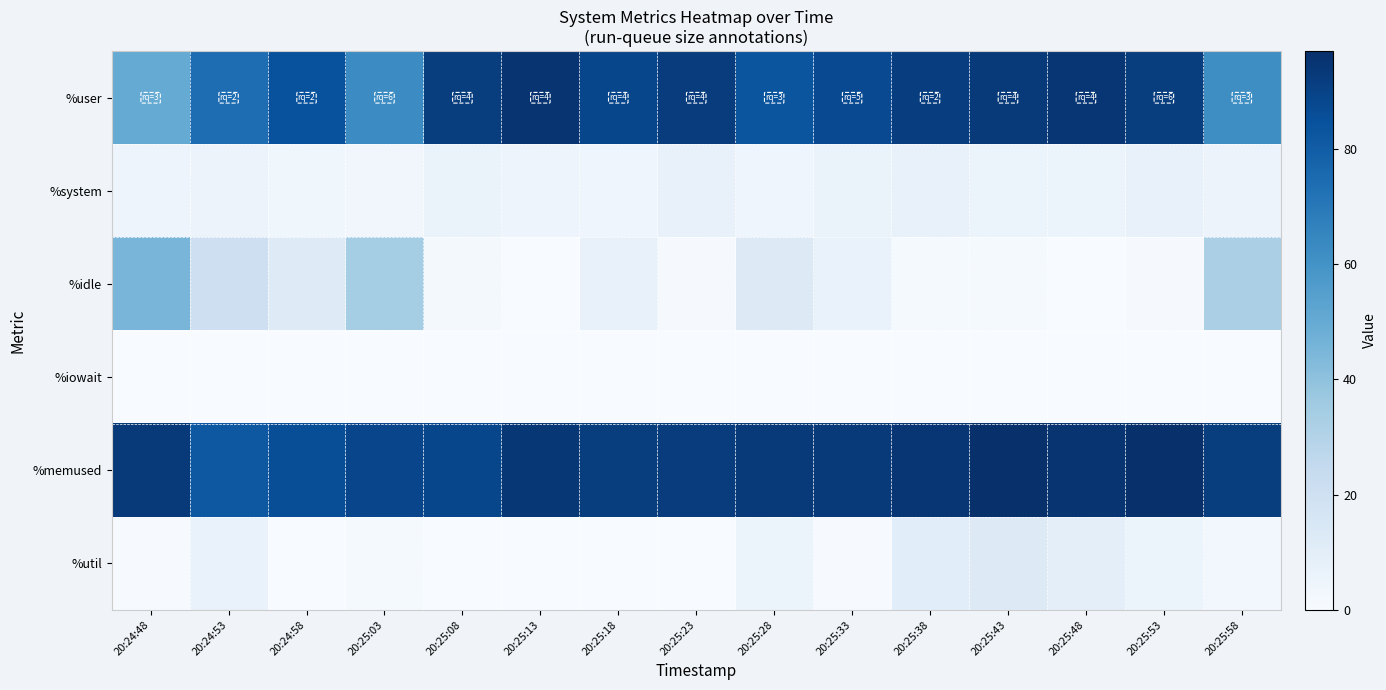

Reading right to left, extract all data points from this chart.

%user: 20:25:58=62.0	20:25:53=91.9	20:25:48=94.6	20:25:43=92.8	20:25:38=91.4	20:25:33=87.1	20:25:28=83.2	20:25:23=92.2	20:25:18=88.6	20:25:13=95.3	20:25:08=91.8	20:25:03=62.5	20:24:58=84.7	20:24:53=73.9	20:24:48=50.0
%system: 20:25:58=5.6	20:25:53=7.1	20:25:48=5.2	20:25:43=5.7	20:25:38=7.4	20:25:33=6.2	20:25:28=4.2	20:25:23=6.9	20:25:18=4.0	20:25:13=4.6	20:25:08=6.3	20:25:03=3.1	20:24:58=3.4	20:24:53=5.3	20:24:48=4.9
%idle: 20:25:58=32.3	20:25:53=1.0	20:25:48=0.2	20:25:43=1.5	20:25:38=1.2	20:25:33=6.5	20:25:28=12.6	20:25:23=0.9	20:25:18=7.4	20:25:13=0.1	20:25:08=1.9	20:25:03=34.4	20:24:58=11.9	20:24:53=20.6	20:24:48=45.1
%iowait: 20:25:58=0.1	20:25:53=0.0	20:25:48=0.0	20:25:43=0.0	20:25:38=0.0	20:25:33=0.1	20:25:28=0.0	20:25:23=0.0	20:25:18=0.0	20:25:13=0.0	20:25:08=0.0	20:25:03=0.0	20:24:58=0.0	20:24:53=0.1	20:24:48=0.0
%memused: 20:25:58=91.7	20:25:53=96.9	20:25:48=95.3	20:25:43=96.2	20:25:38=94.5	20:25:33=93.3	20:25:28=93.3	20:25:23=92.0	20:25:18=91.9	20:25:13=94.0	20:25:08=88.5	20:25:03=88.8	20:24:58=85.9	20:24:53=81.8	20:24:48=93.4
%util: 20:25:58=2.6	20:25:53=5.0	20:25:48=9.2	20:25:43=12.8	20:25:38=10.3	20:25:33=0.5	20:25:28=5.0	20:25:23=0.1	20:25:18=0.0	20:25:13=0.1	20:25:08=0.0	20:25:03=1.2	20:24:58=0.2	20:24:53=6.5	20:24:48=0.6